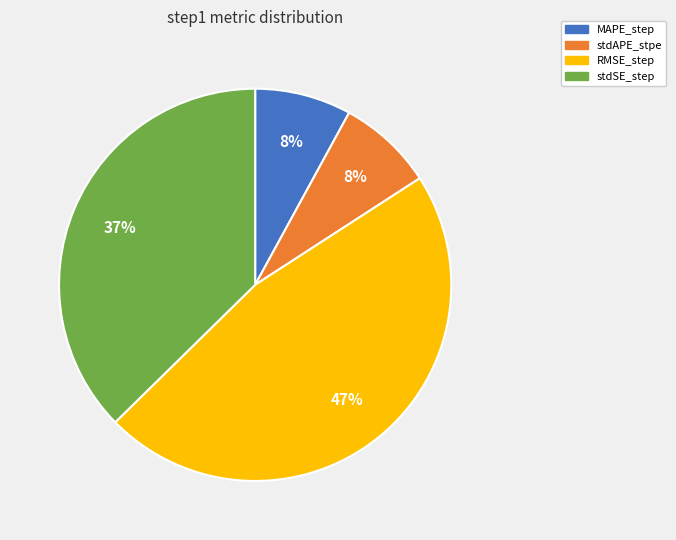

Does MAPE_step account for over 50% of the chart?

No